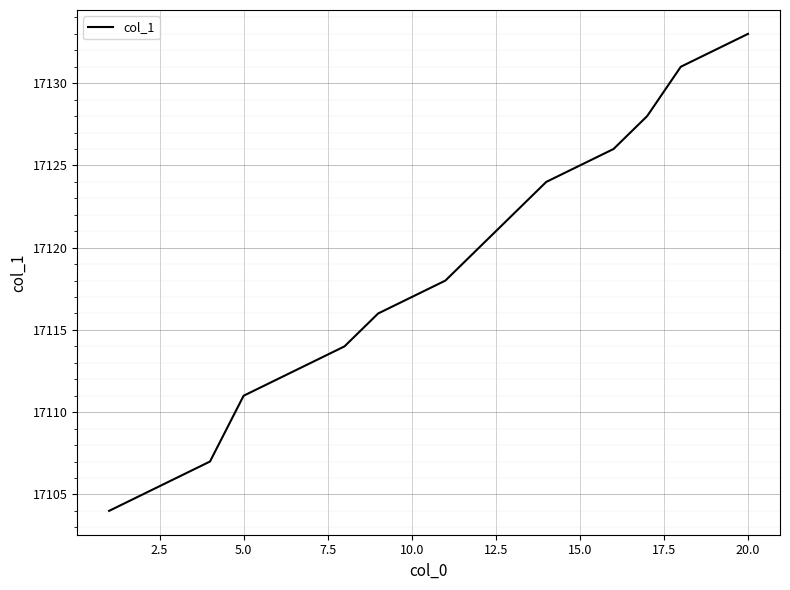

What is the difference between the maximum and second lowest values?

28